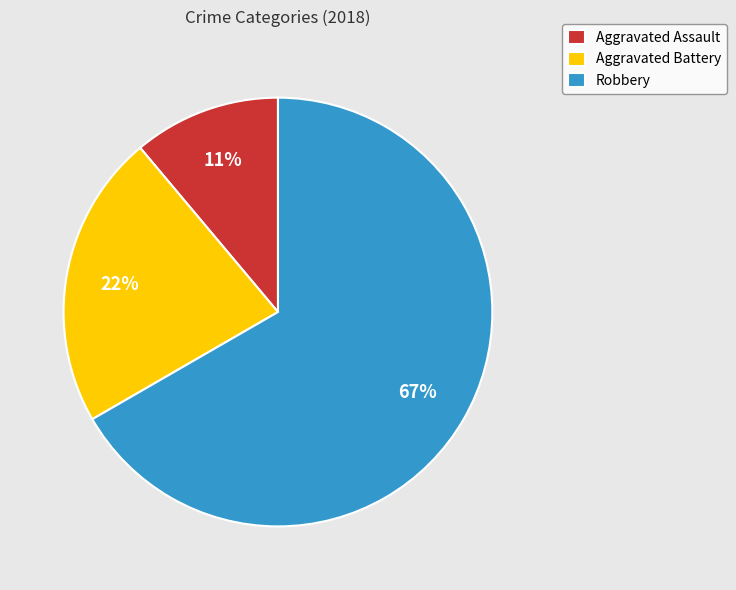

Approximately how many times larger is the value at Robbery compared to Aggravated Battery?

3.0